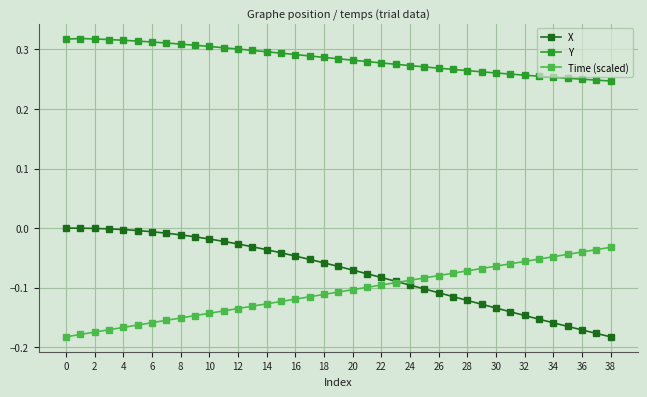

Rank the series by their maximum value, from lowest to highest.

Time (scaled), X, Y